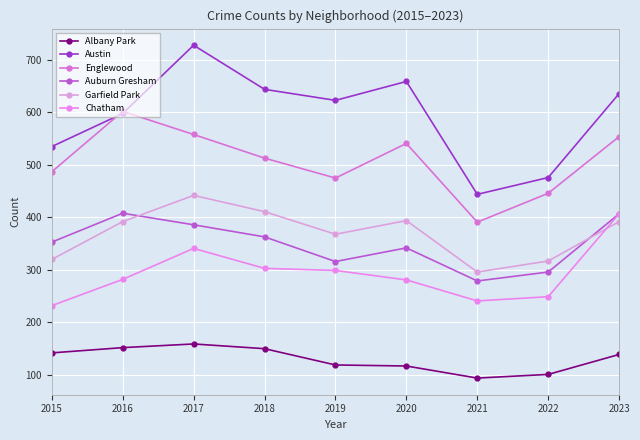

What is the average value of the Albany Park series?

130